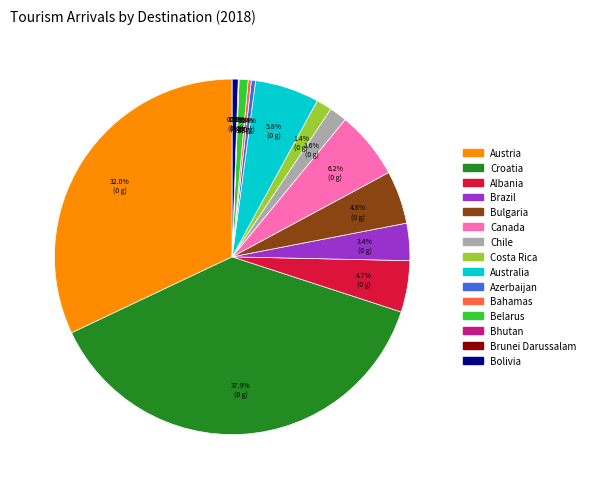

Is there a majority slice in this chart?

No